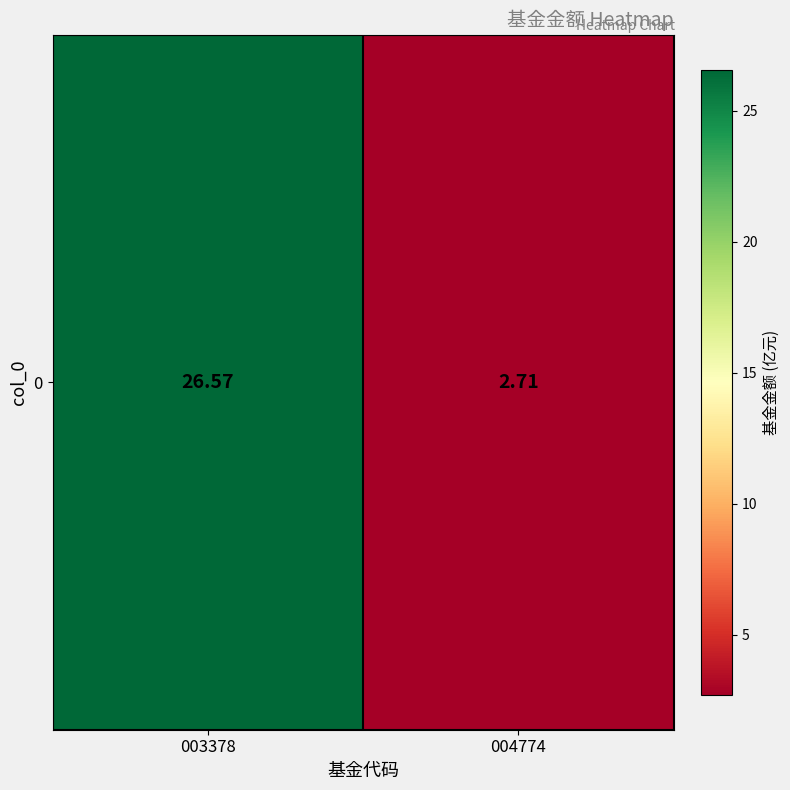

What is the smallest value displayed?

2.7